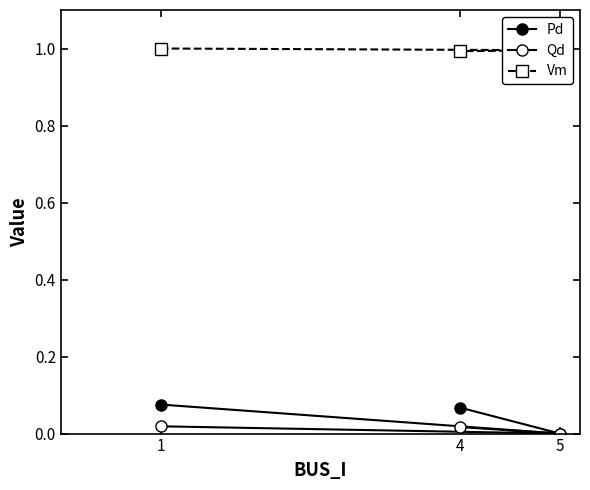

Which series has the largest total across all categories?

Vm